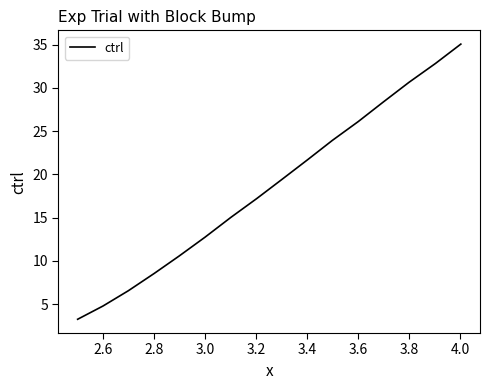

True or false: the data has more than 1 interior local peaks.

False